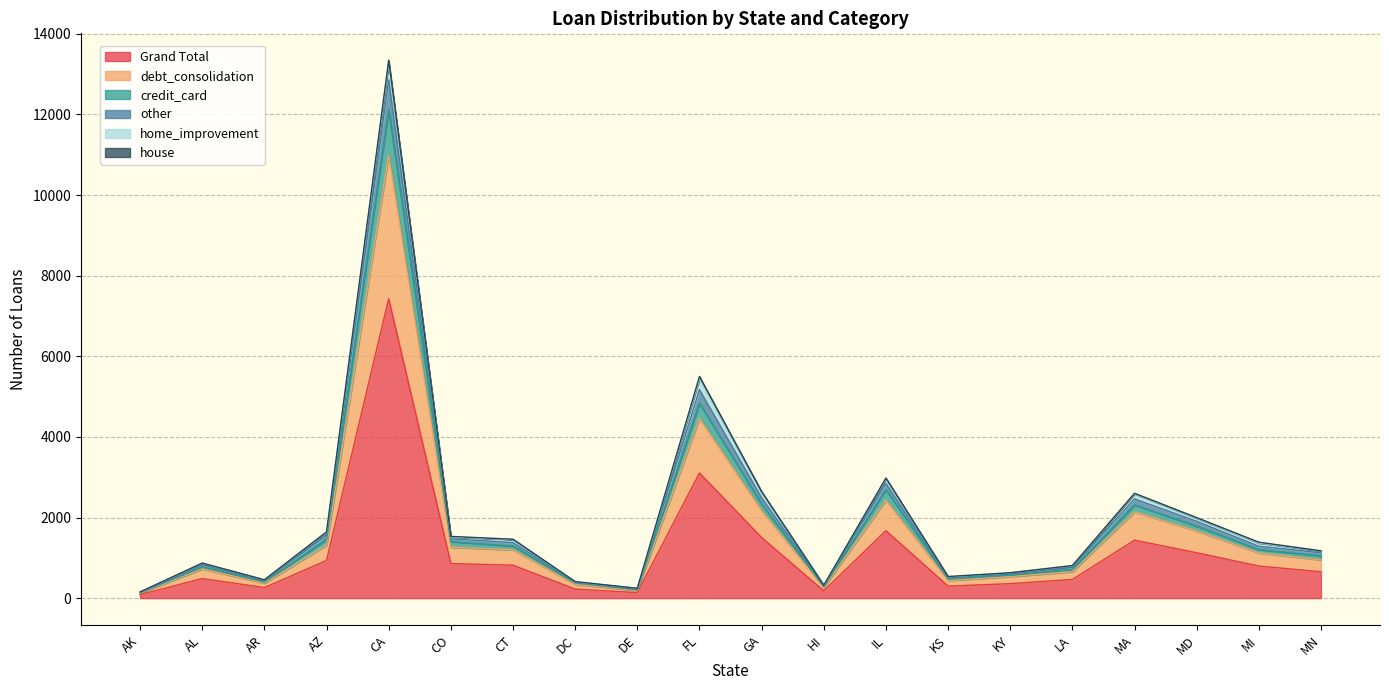

True or false: Grand Total and debt_consolidation intersect in this chart.

False